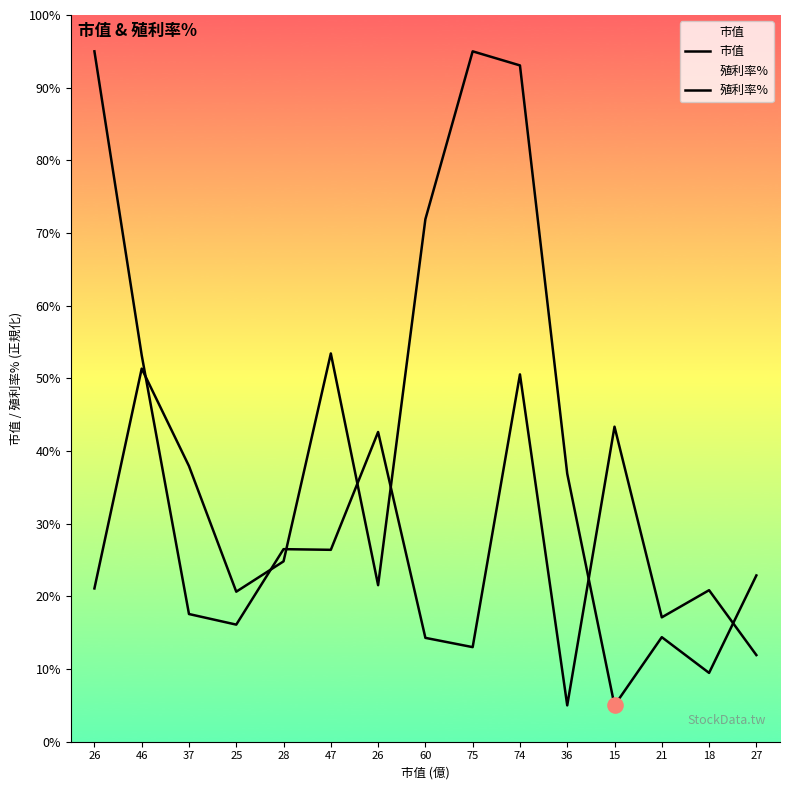

At how many categories does at least one series exceed 53?

6